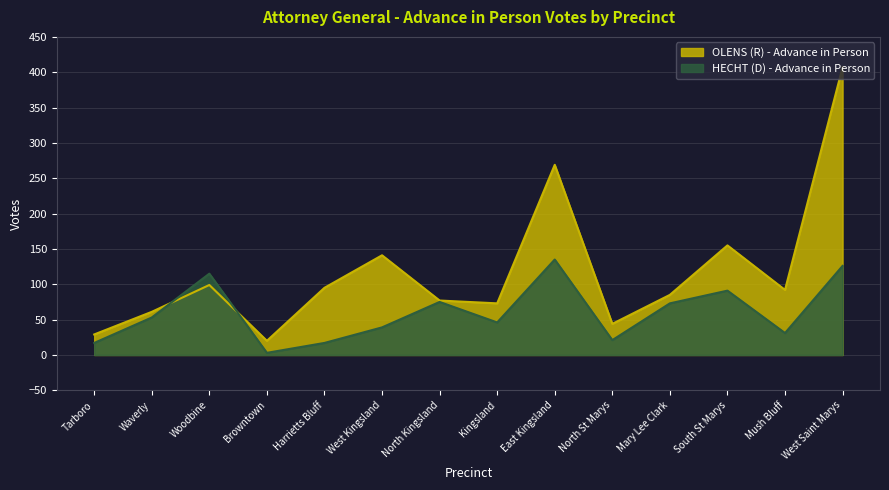

What are all the series names shown in the legend?

OLENS (R) - Advance in Person, HECHT (D) - Advance in Person